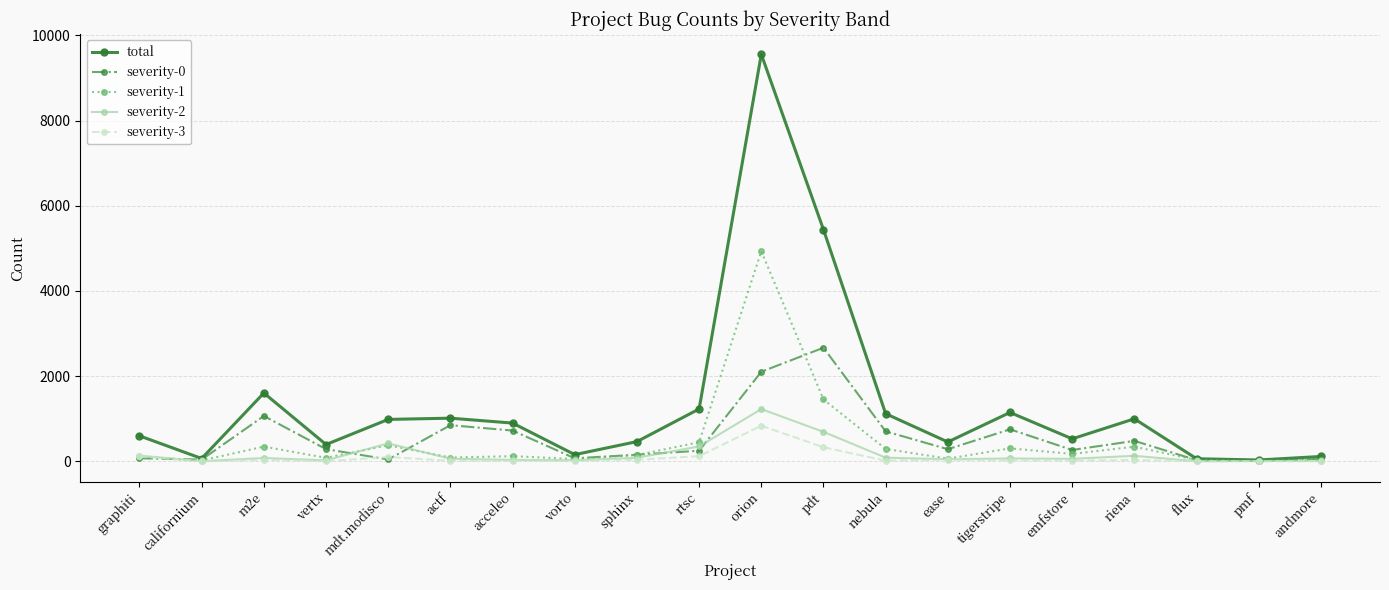

Which series has the largest range (max minus min)?

total